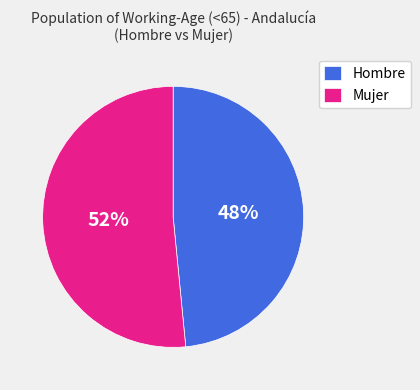

What is the majority slice?

Mujer